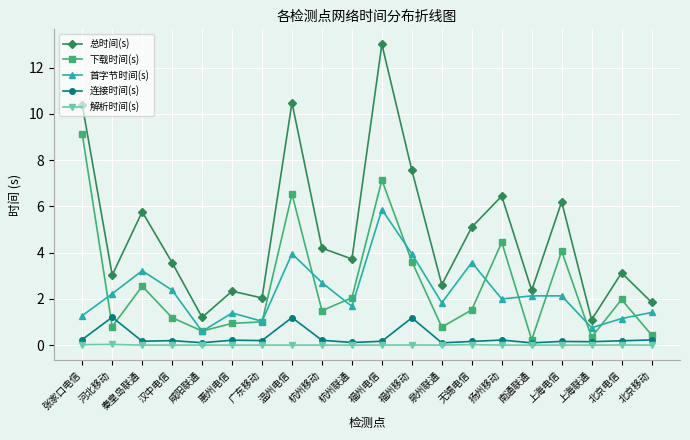

Which series changed the most between 张家口电信 and 河北移动?

下载时间(s)